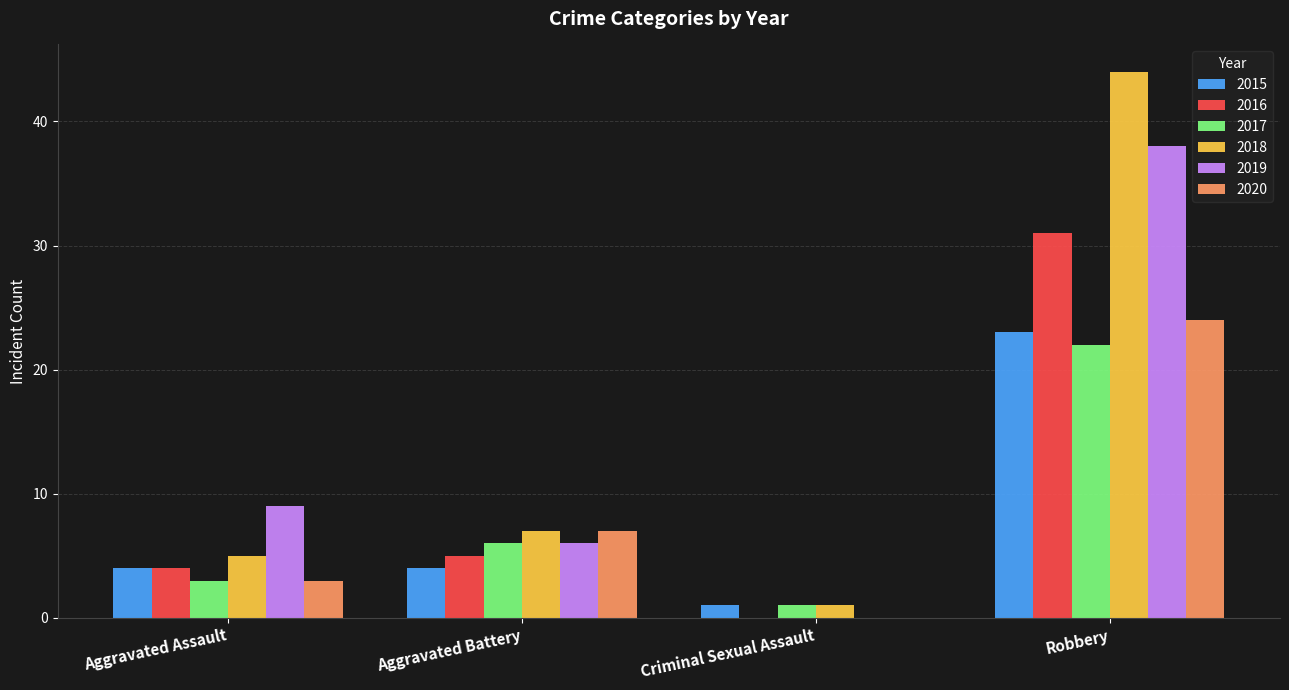

Read the 2018 value at Robbery, to the nearest 10.

40